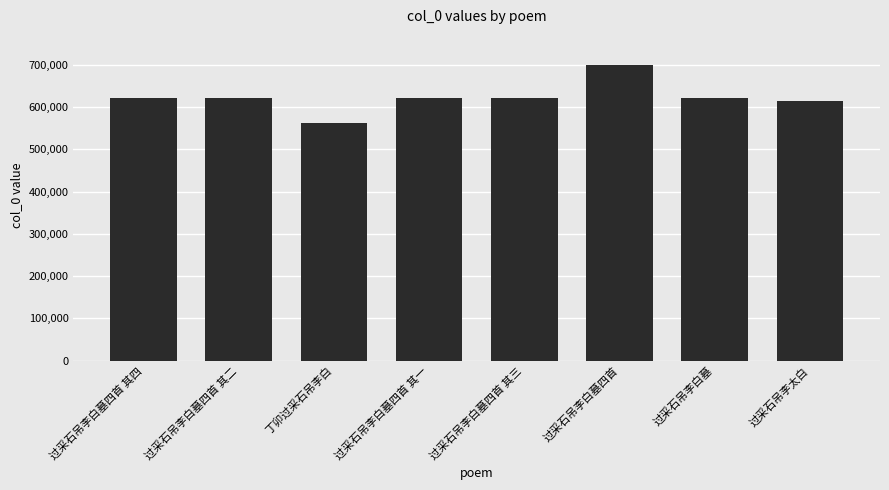

Is it true that the value at 过采石吊李白墓四首 其四 is 932946?

False